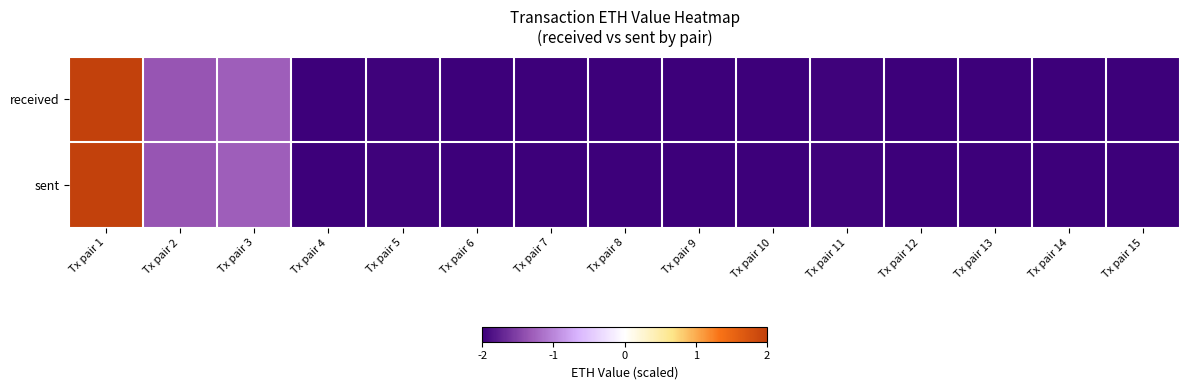

Rank the series at Tx pair 9 from highest to lowest value.

received, sent